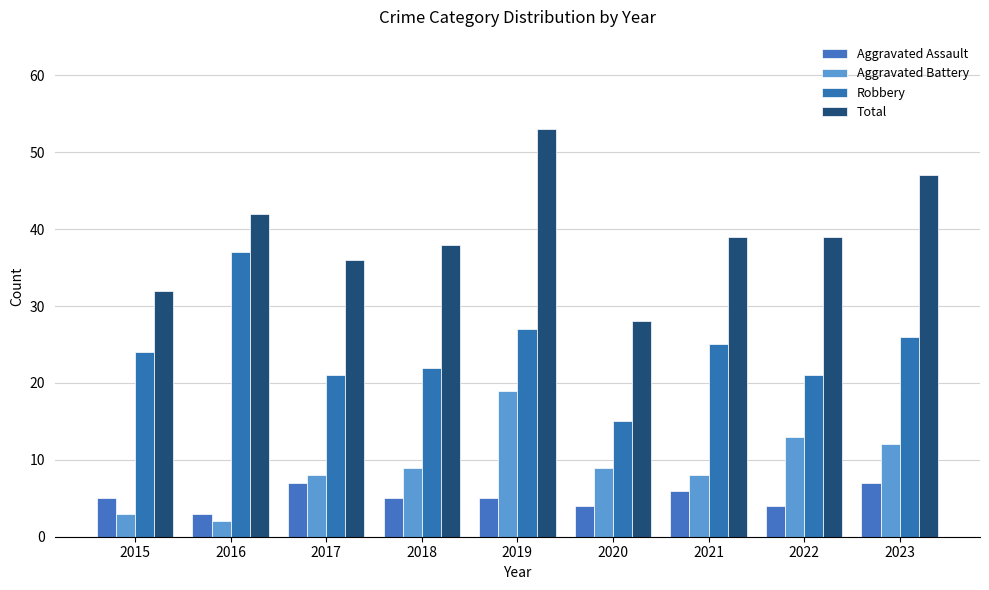

Where is Aggravated Assault nearest to the value 5?

2015